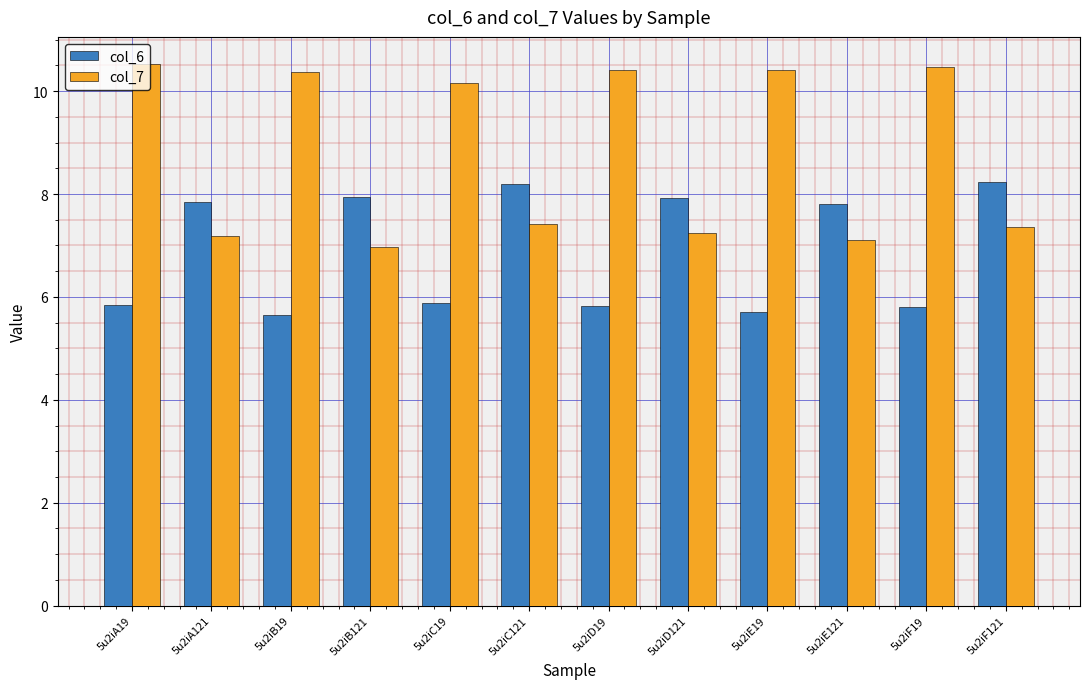

Rank the series by their average value, from highest to lowest.

col_7, col_6